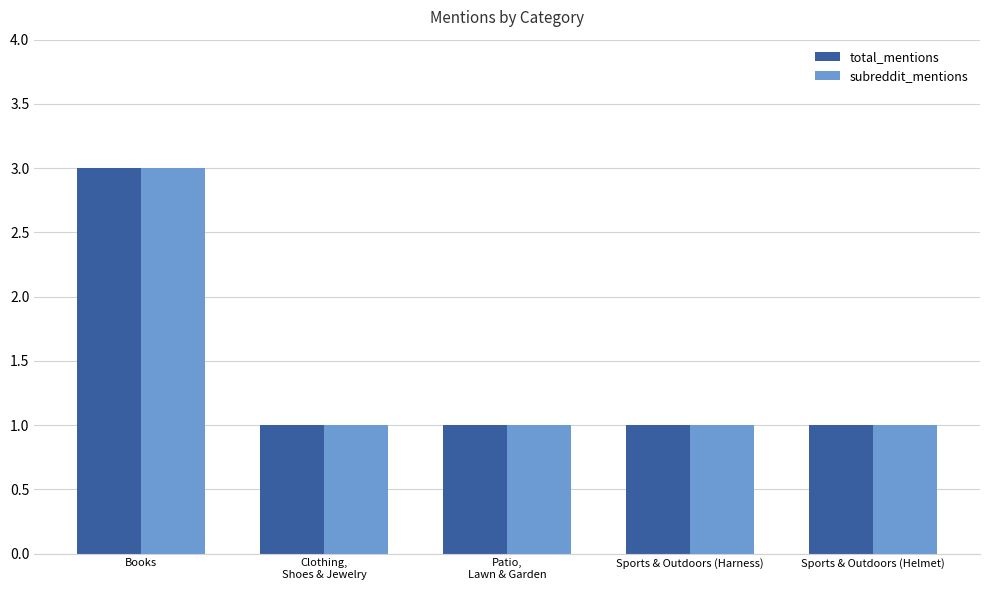

What is the maximum value shown in the chart?

3